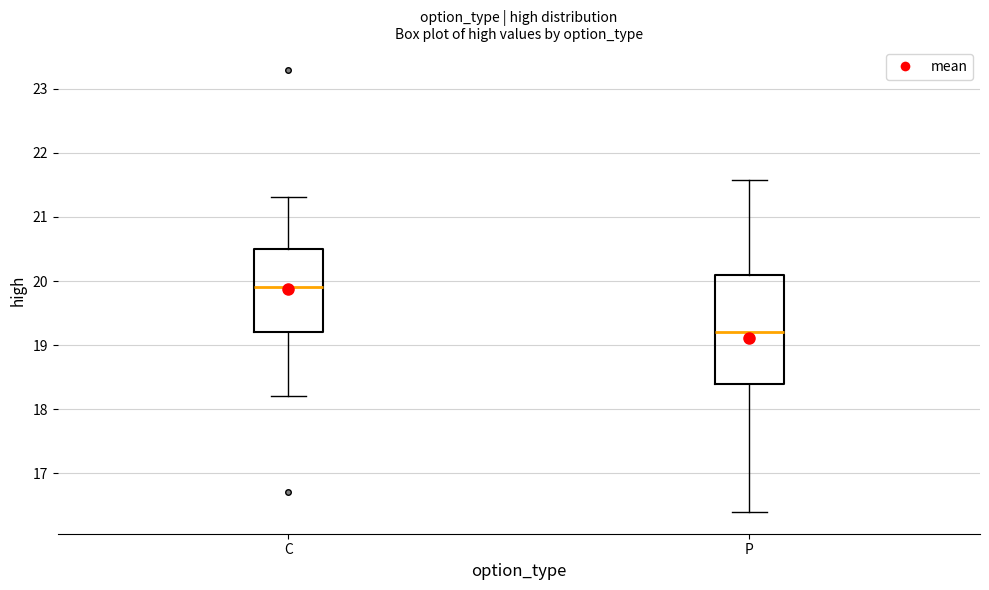

Which box's median line is the lowest?

P